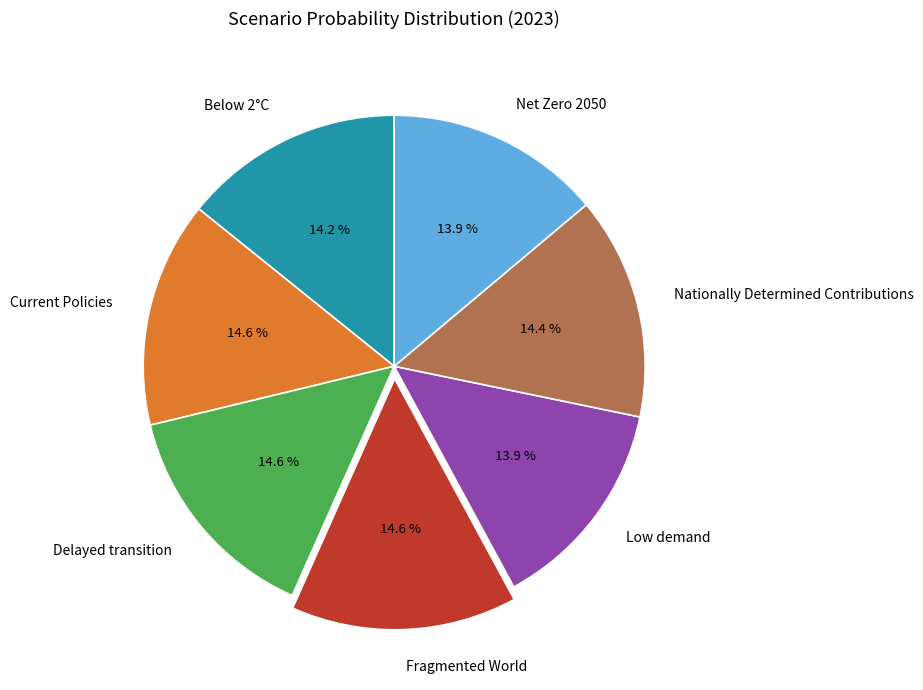

Does Delayed transition account for over 50% of the chart?

No